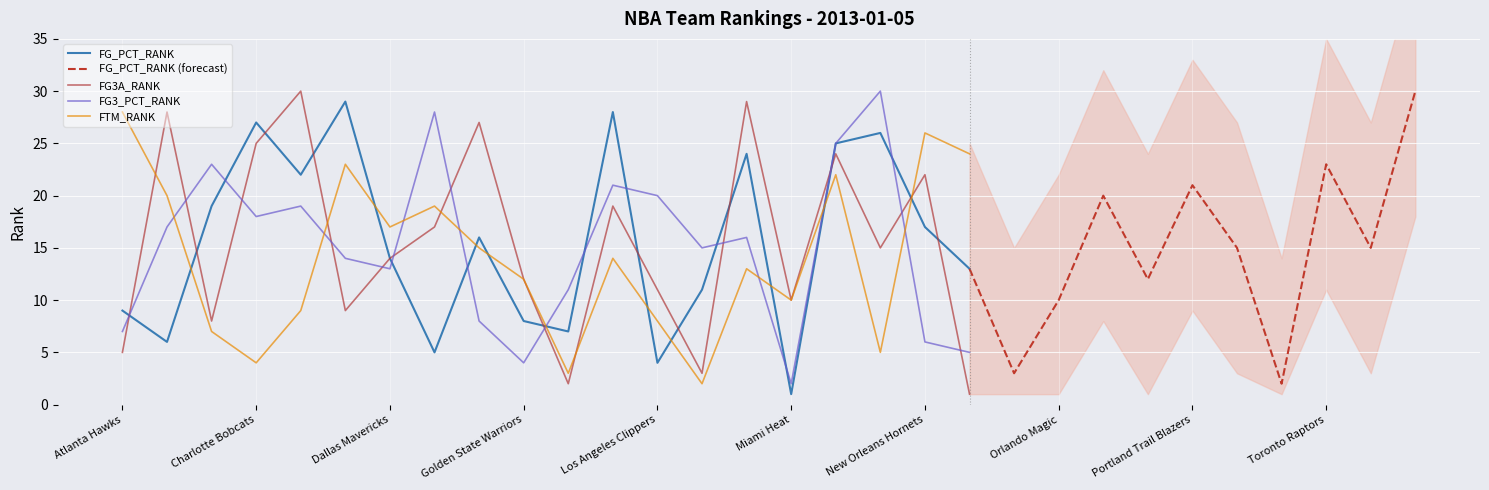

What is the maximum value for FTM_RANK?

28